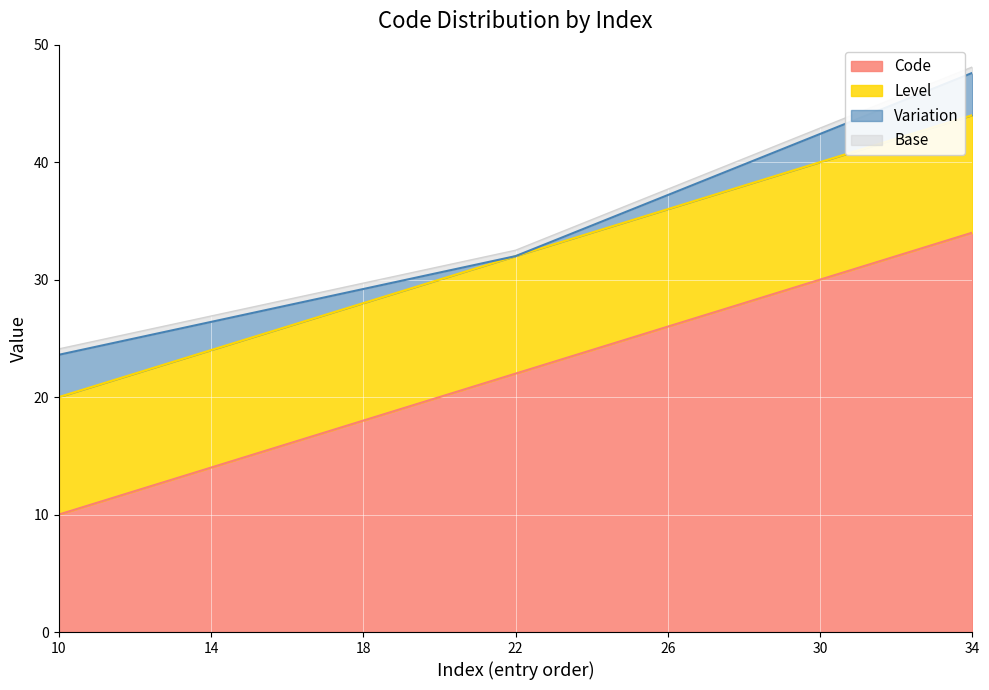

What is the maximum value for Code?

34.0